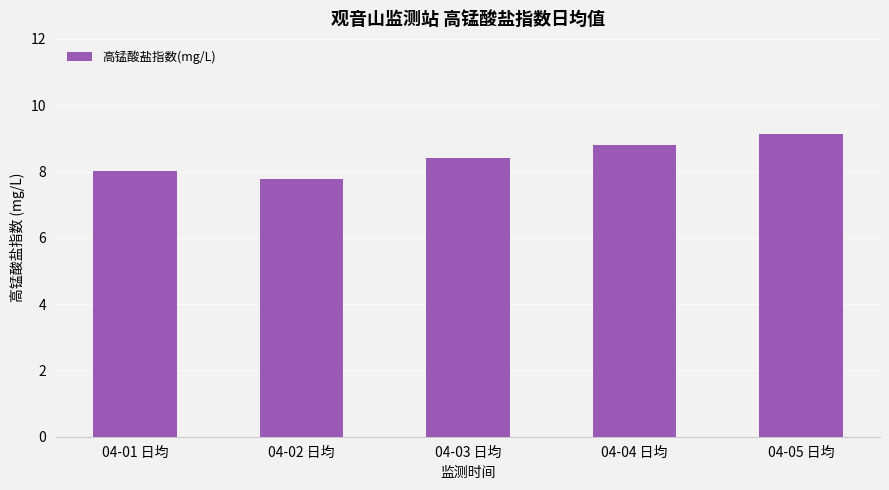

Which has a higher value, 04-04 日均 or 04-05 日均?

04-05 日均